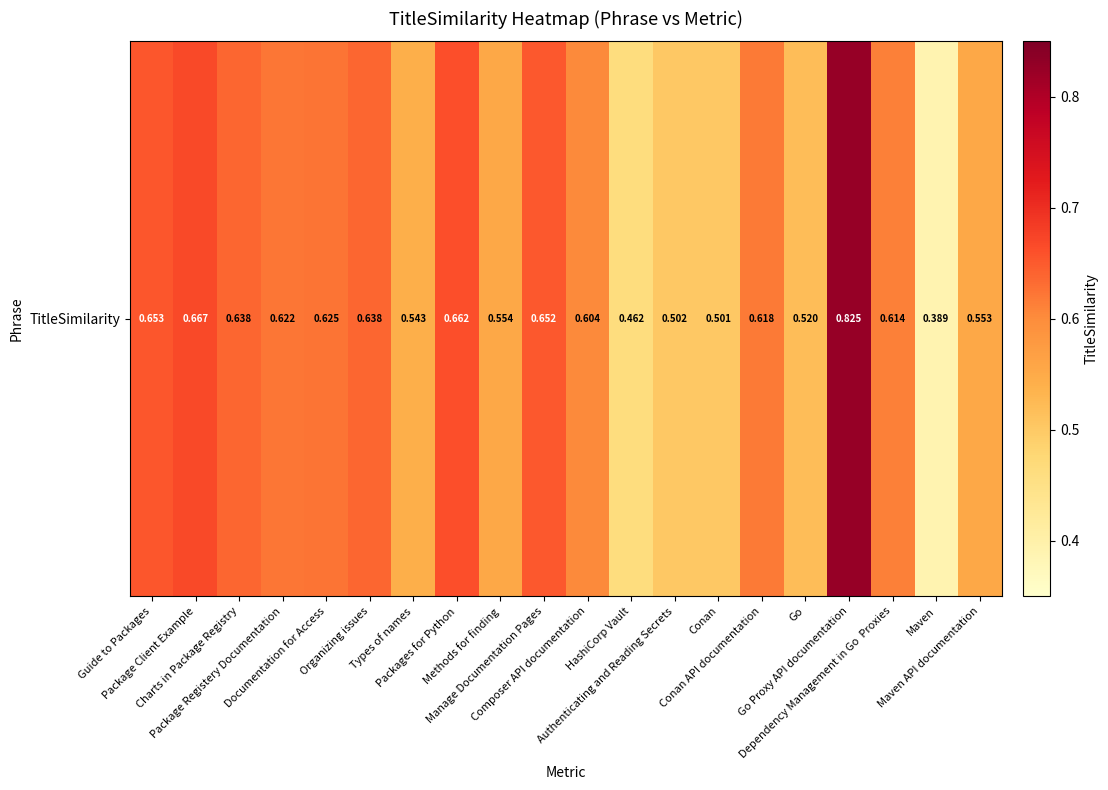

Reading left to right, extract all data points from this chart.

0.7	0.7	0.6	0.6	0.6	0.6	0.5	0.7	0.6	0.7	0.6	0.5	0.5	0.5	0.6	0.5	0.8	0.6	0.4	0.6